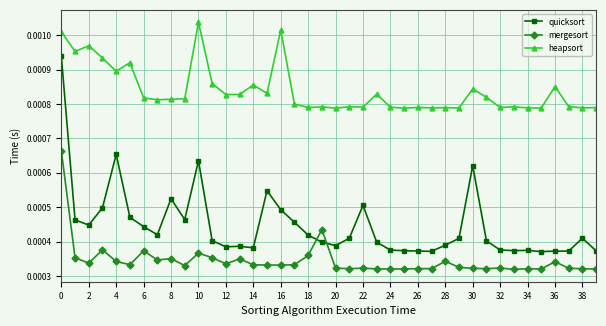

Does the chart display data point markers on the line(s)?

Yes